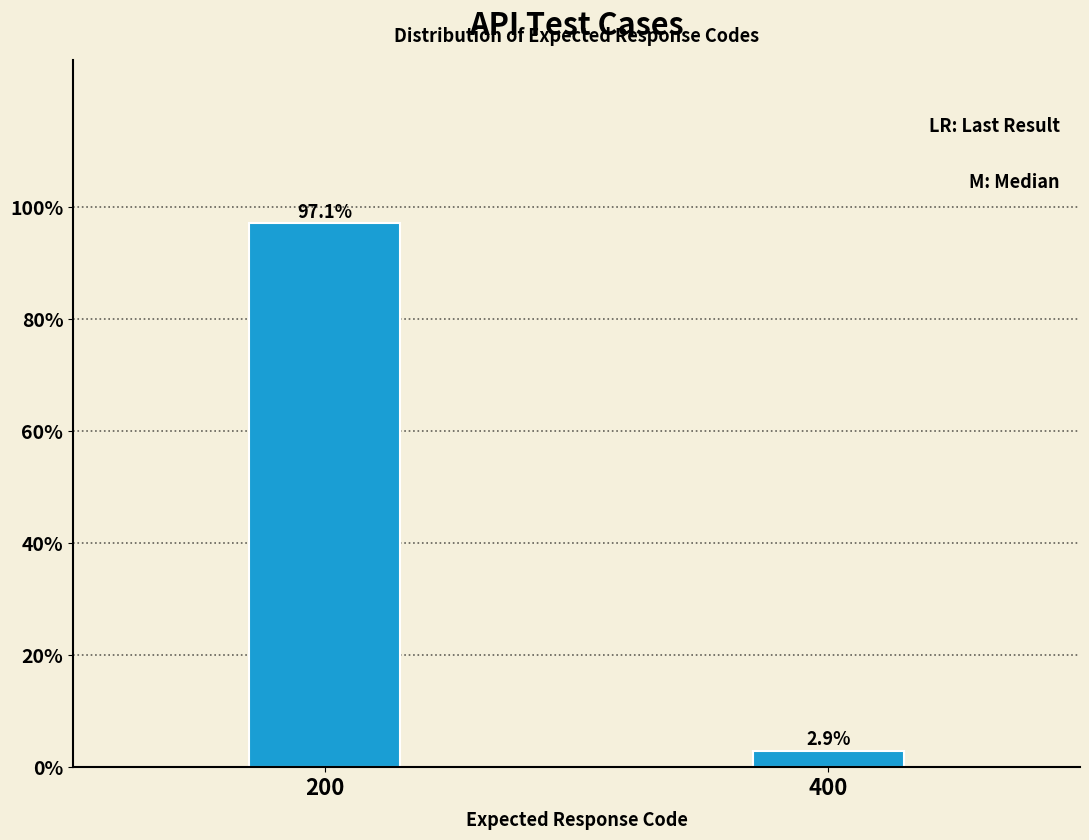

Reading right to left, extract all data points from this chart.

2.9	97.1